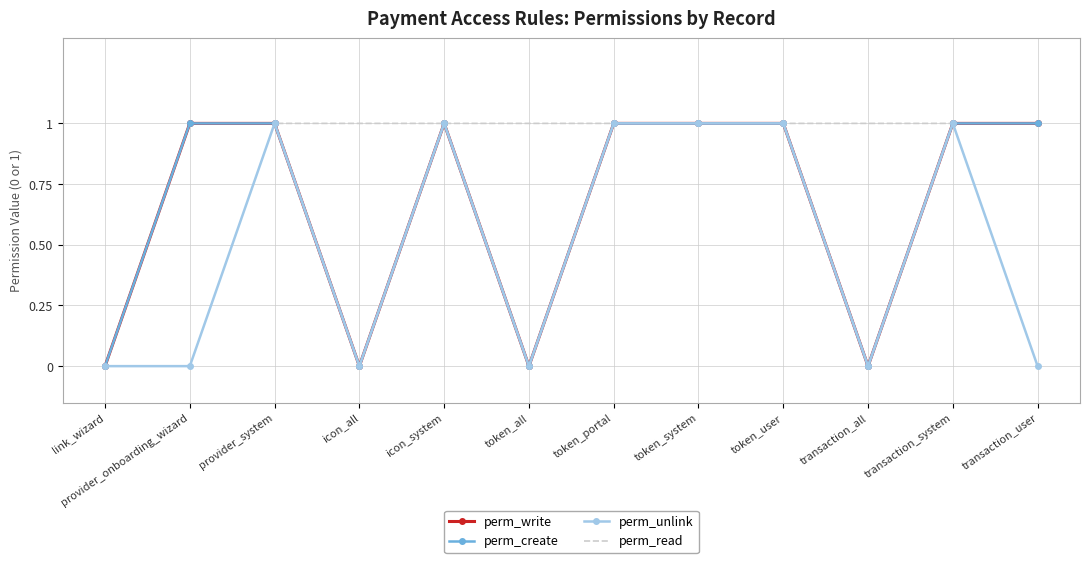

Reading right to left, transcribe all the data shown in this chart.

perm_write: transaction_user=1	transaction_system=1	transaction_all=0	token_user=1	token_system=1	token_portal=1	token_all=0	icon_system=1	icon_all=0	provider_system=1	provider_onboarding_wizard=1	link_wizard=0
perm_create: transaction_user=1	transaction_system=1	transaction_all=0	token_user=1	token_system=1	token_portal=1	token_all=0	icon_system=1	icon_all=0	provider_system=1	provider_onboarding_wizard=1	link_wizard=0
perm_unlink: transaction_user=0	transaction_system=1	transaction_all=0	token_user=1	token_system=1	token_portal=1	token_all=0	icon_system=1	icon_all=0	provider_system=1	provider_onboarding_wizard=0	link_wizard=0
perm_read: transaction_user=1	transaction_system=1	transaction_all=1	token_user=1	token_system=1	token_portal=1	token_all=1	icon_system=1	icon_all=1	provider_system=1	provider_onboarding_wizard=1	link_wizard=0